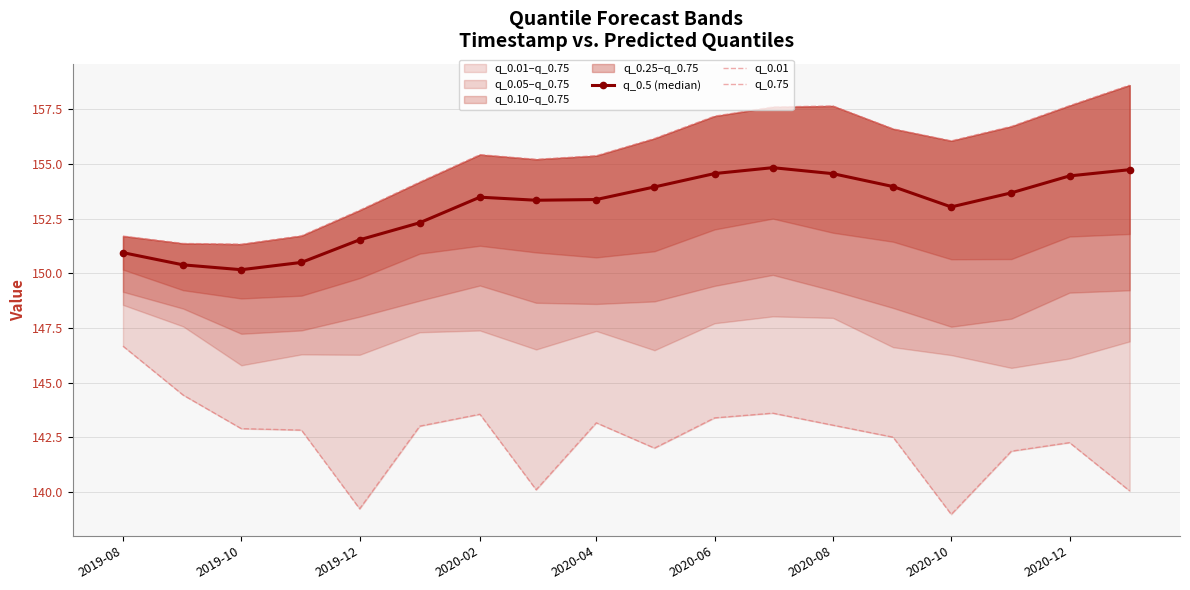

The value of q_0.5 (median) at 2020-08 is 154.6. True or false?

True